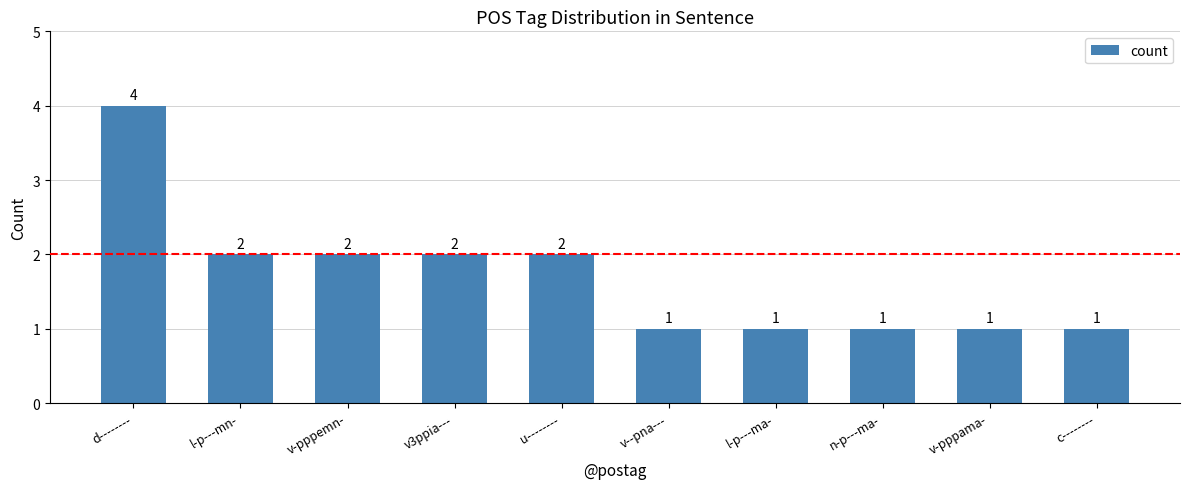

The chart shows a value of 2 at l-p---mn-. True or false?

True